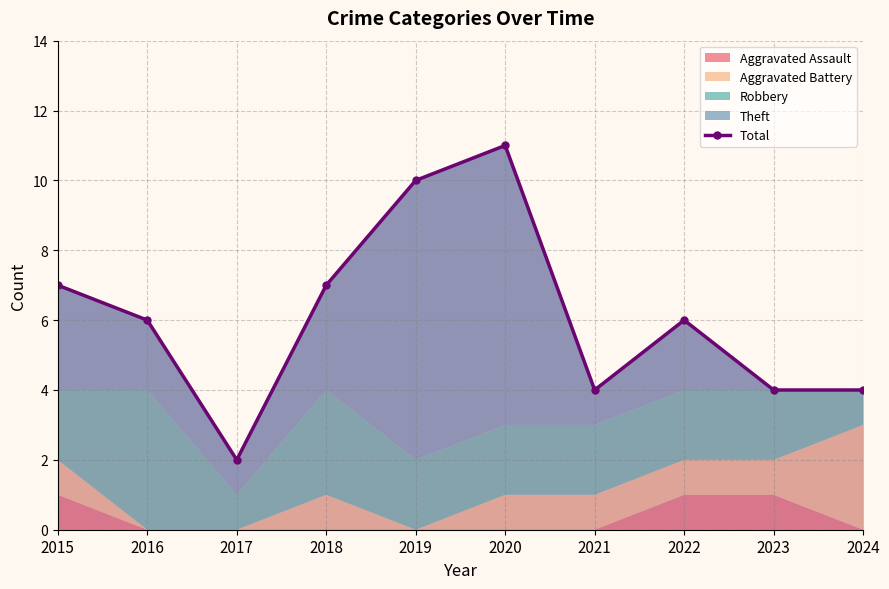

Which label corresponds to the largest value in the chart?

2020